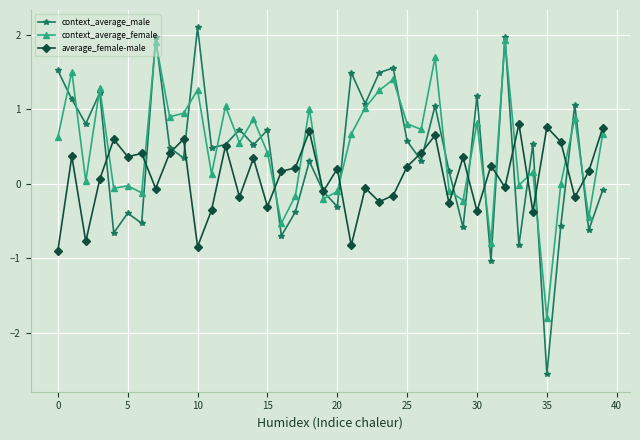

What is the value of the context_average_male point at the 25th from the left?

1.6